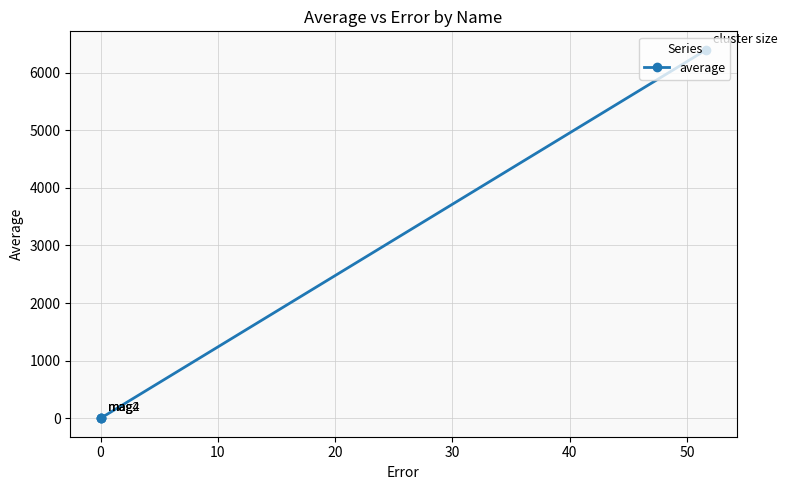

What is the sum of all values?

6399.0